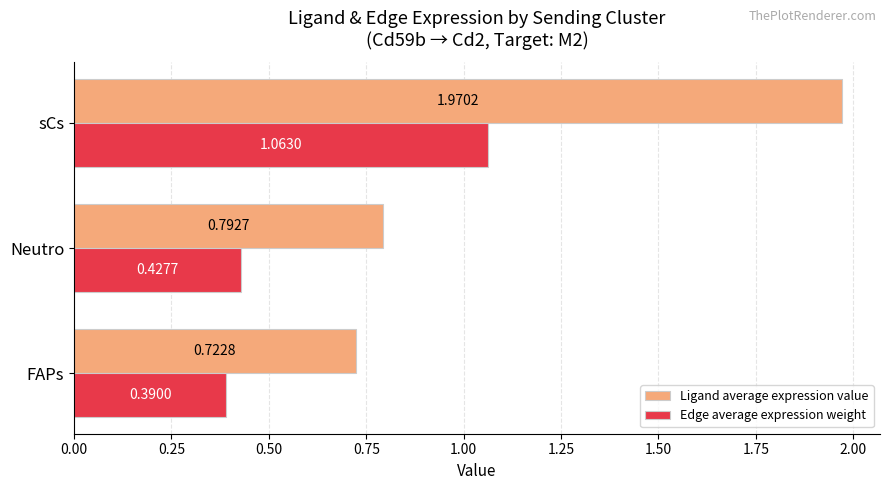

Where is Ligand average expression value nearest to the value 1?

Neutro